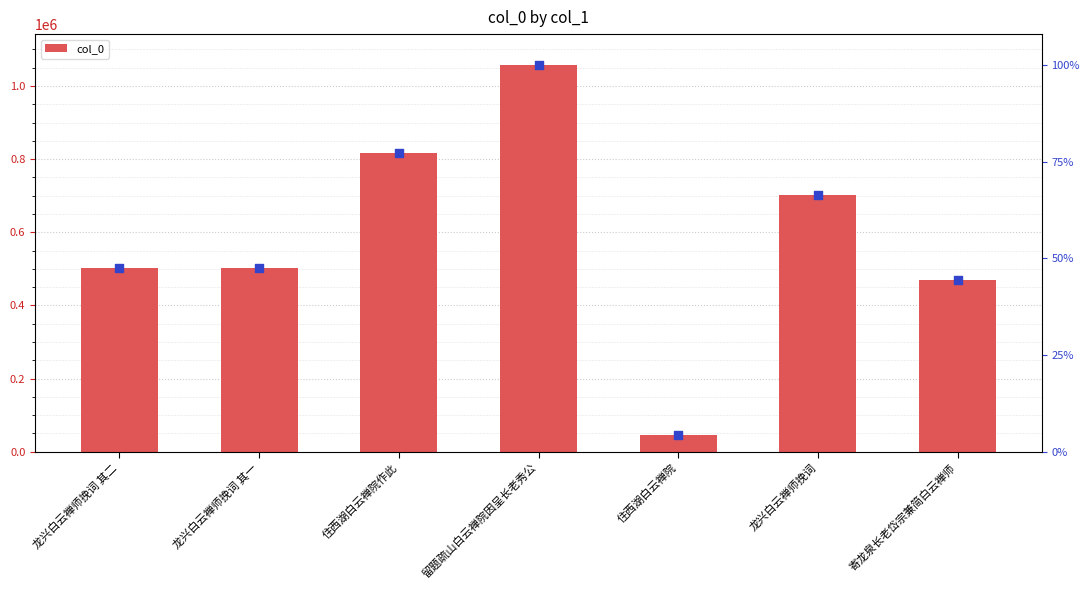

Approximately how many times larger is the value at 住西湖白云禅院 compared to 寄龙泉长老岱宗兼简白云禅师?

0.1